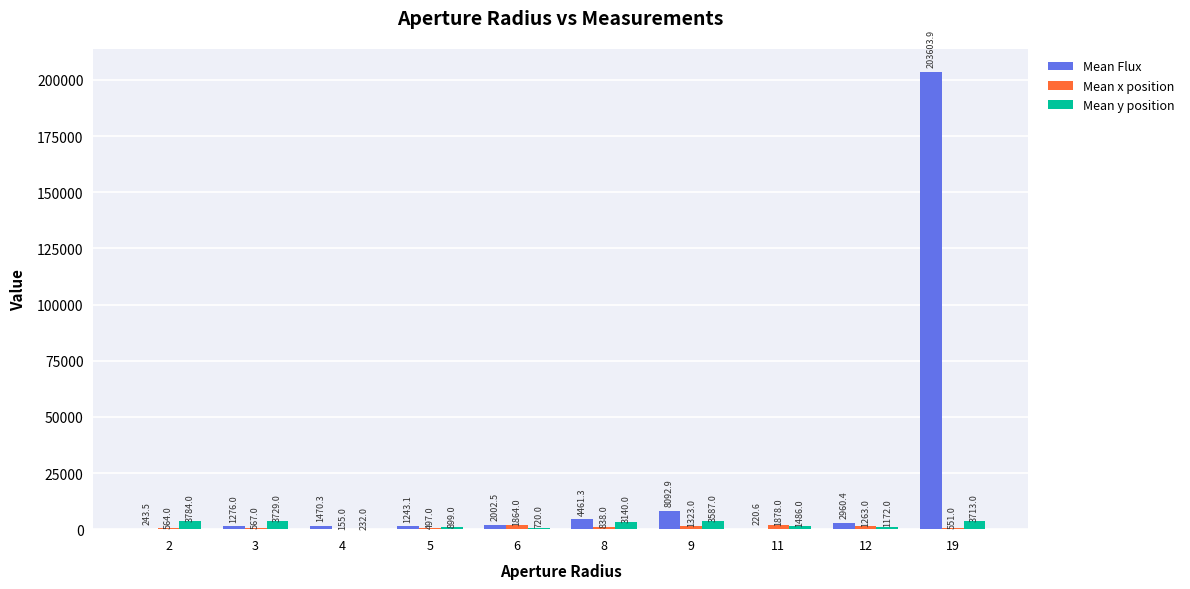

Between 3 and 6, which series saw the biggest shift?

Mean y position